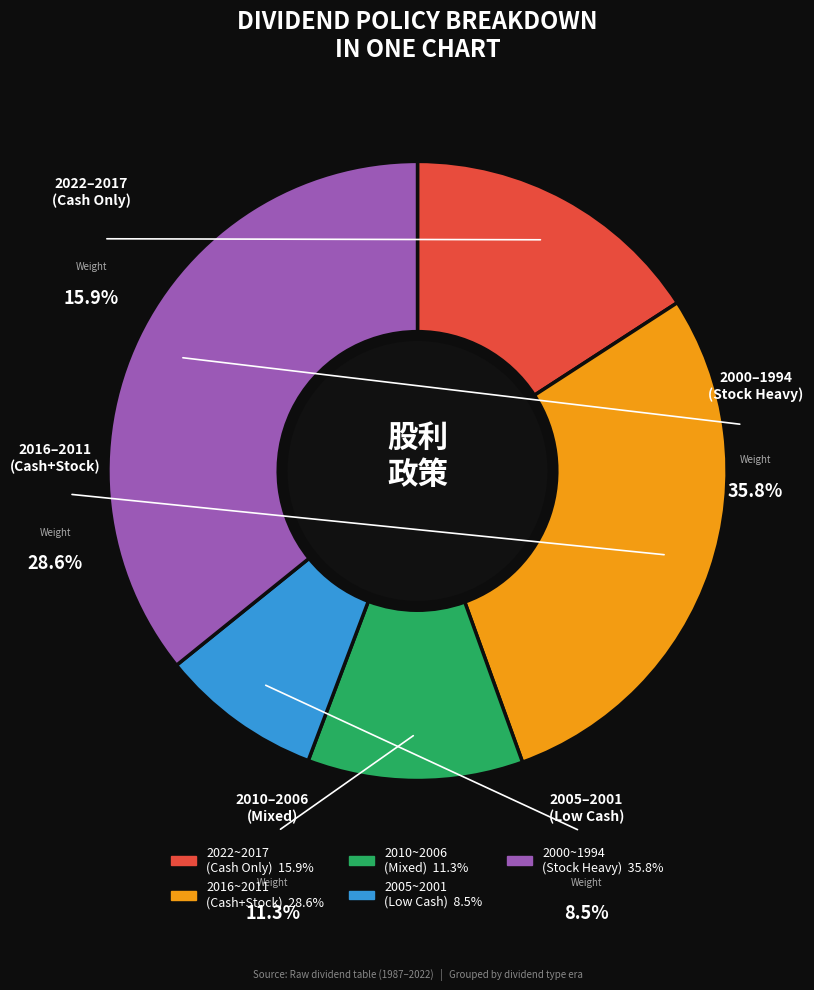

Is there a majority slice in this chart?

No